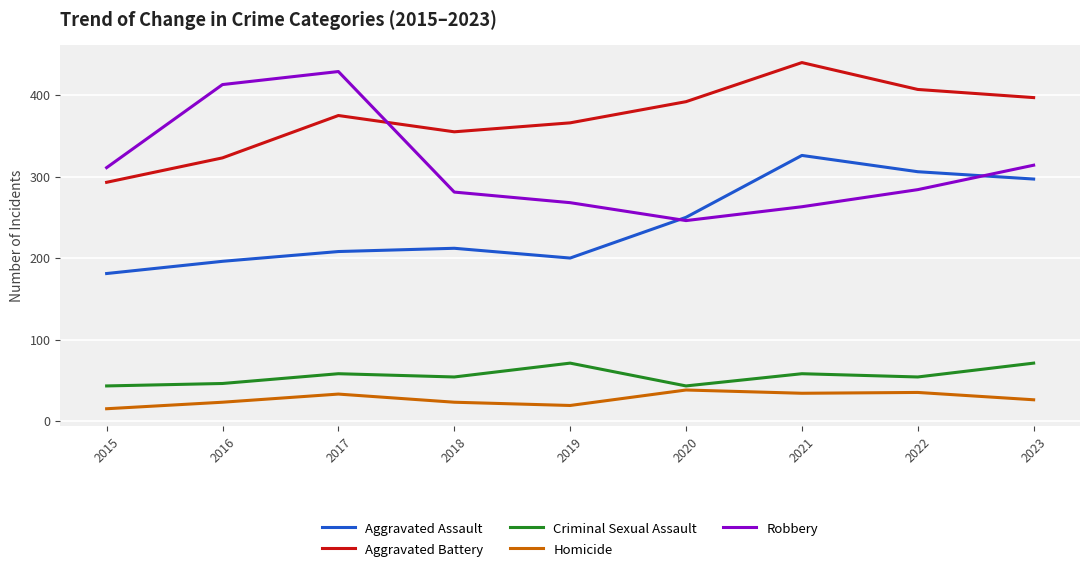

Between 2019 and 2021, which series saw the biggest shift?

Aggravated Assault